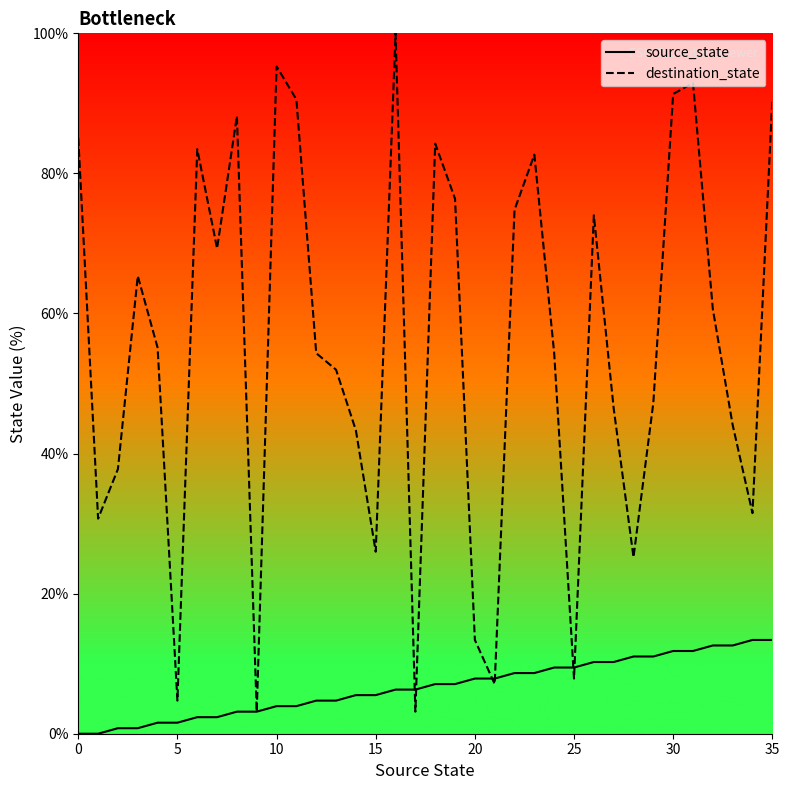

What is the difference between the destination_state values at 28 and 13?

26.8